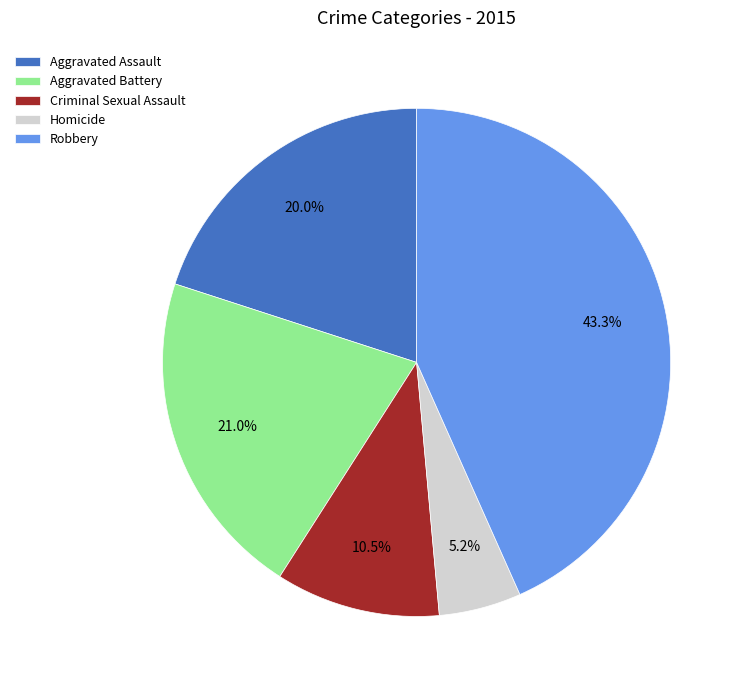

Rank the categories by value from highest to lowest.

Robbery, Aggravated Battery, Aggravated Assault, Criminal Sexual Assault, Homicide